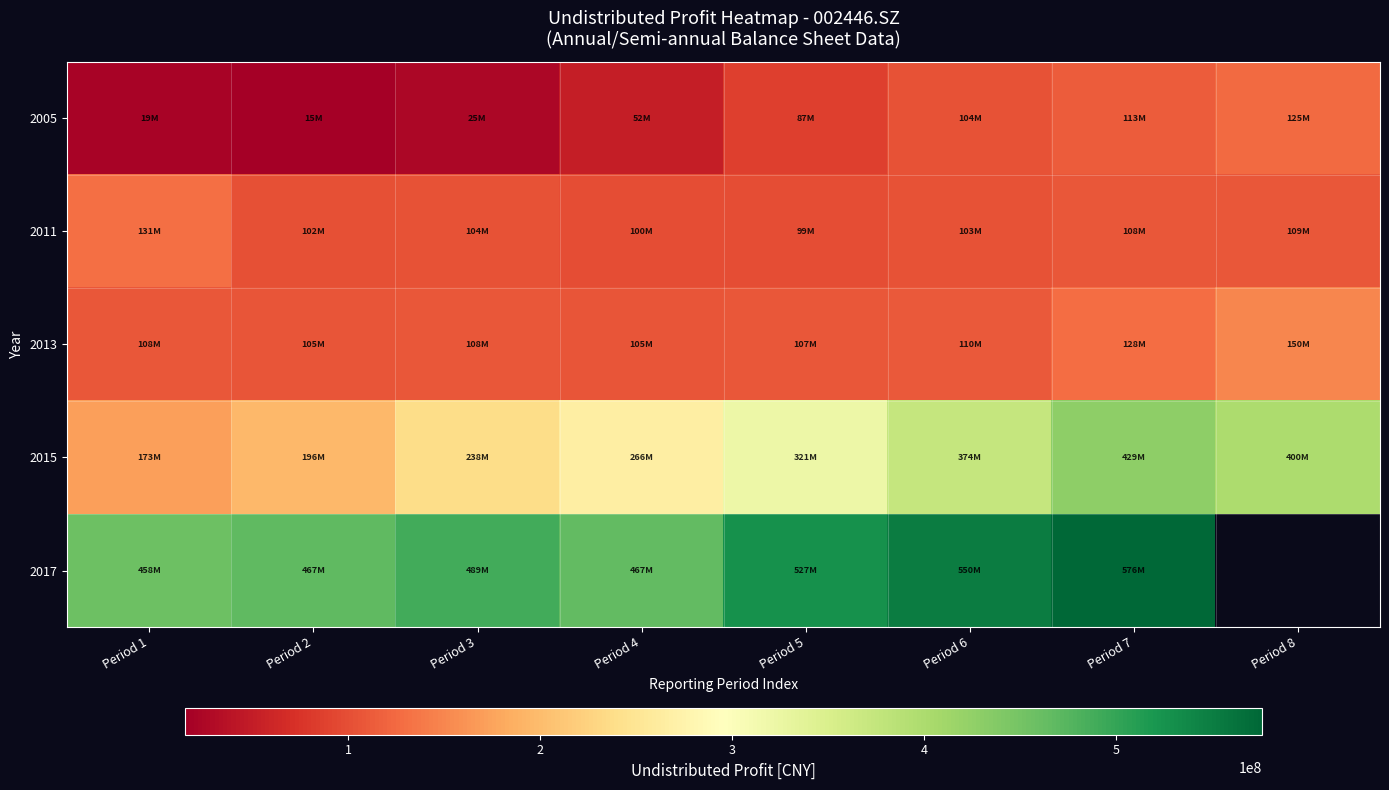

At which category is the sum across all series the highest?

Period 7